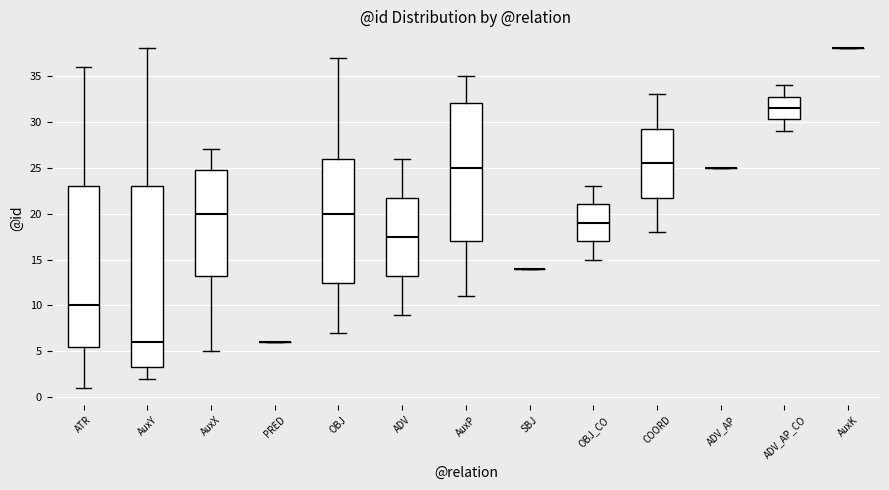

Reading left to right, read every box against the y-axis: the position of its median line, the range the box covers, and the ends of its whiskers. The values are not printed on the chart, so give them approximately, as read against the axis.

ATR: median 10.0, box 5.5 to 23.0, whiskers 1.0 to 36.0
AuxY: median 6.0, box 3.5 to 23.0, whiskers 2.0 to 38.0
AuxX: median 20.0, box 13.5 to 25.0, whiskers 5.0 to 27.0
PRED: box collapsed to a line at 6.0, whiskers 6.0 to 6.0
OBJ: median 20.0, box 12.5 to 26.0, whiskers 7.0 to 37.0
ADV: median 17.5, box 13.5 to 22.0, whiskers 9.0 to 26.0
AuxP: median 25.0, box 17.0 to 32.0, whiskers 11.0 to 35.0
SBJ: box collapsed to a line at 14.0, whiskers 14.0 to 14.0
OBJ_CO: median 19.0, box 17.0 to 21.0, whiskers 15.0 to 23.0
COORD: median 25.5, box 22.0 to 29.5, whiskers 18.0 to 33.0
ADV_AP: box collapsed to a line at 25.0, whiskers 25.0 to 25.0
ADV_AP_CO: median 31.5, box 30.5 to 33.0, whiskers 29.0 to 34.0
AuxK: box collapsed to a line at 38.0, whiskers 38.0 to 38.0